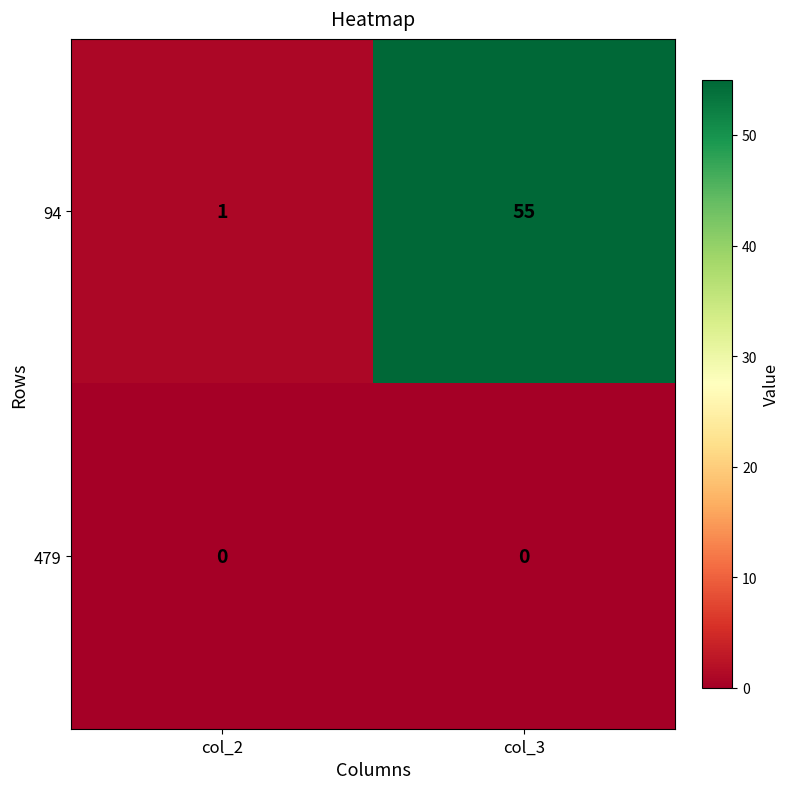

Reading left to right, what are all the values shown in this chart?

94: col_2=1	col_3=55
479: col_2=0	col_3=0